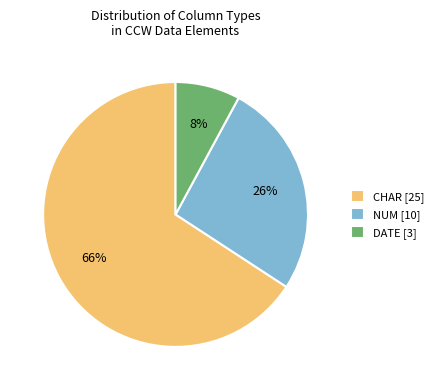

How many segments does this pie chart have?

3